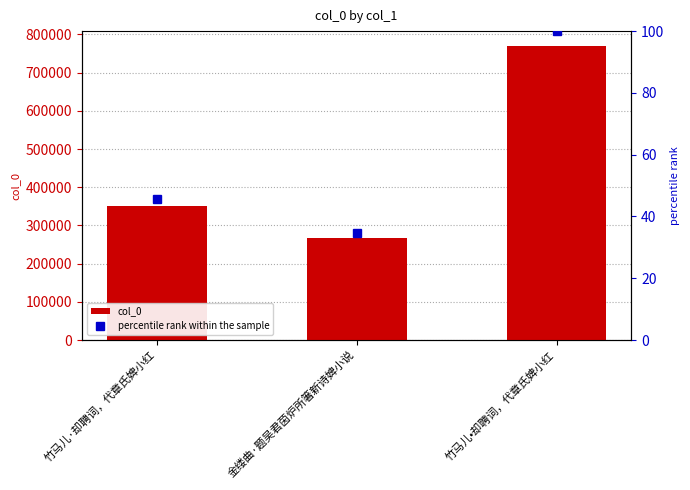

What is the smallest value displayed?

34.6